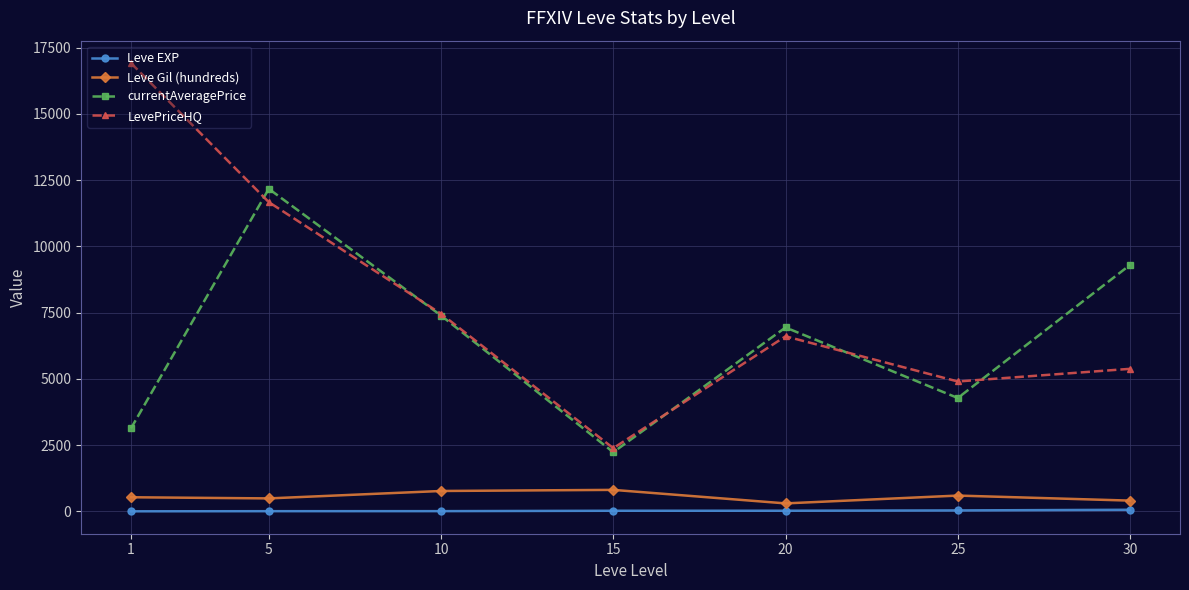

Rank the categories by currentAveragePrice value from highest to lowest.

5, 30, 10, 20, 25, 1, 15